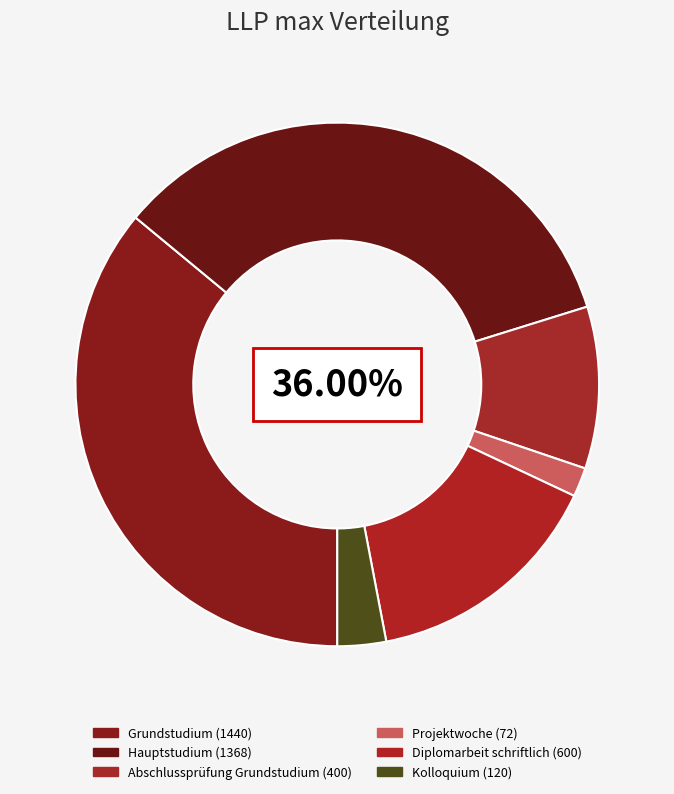

Which category has the smallest portion of the pie?

Projektwoche